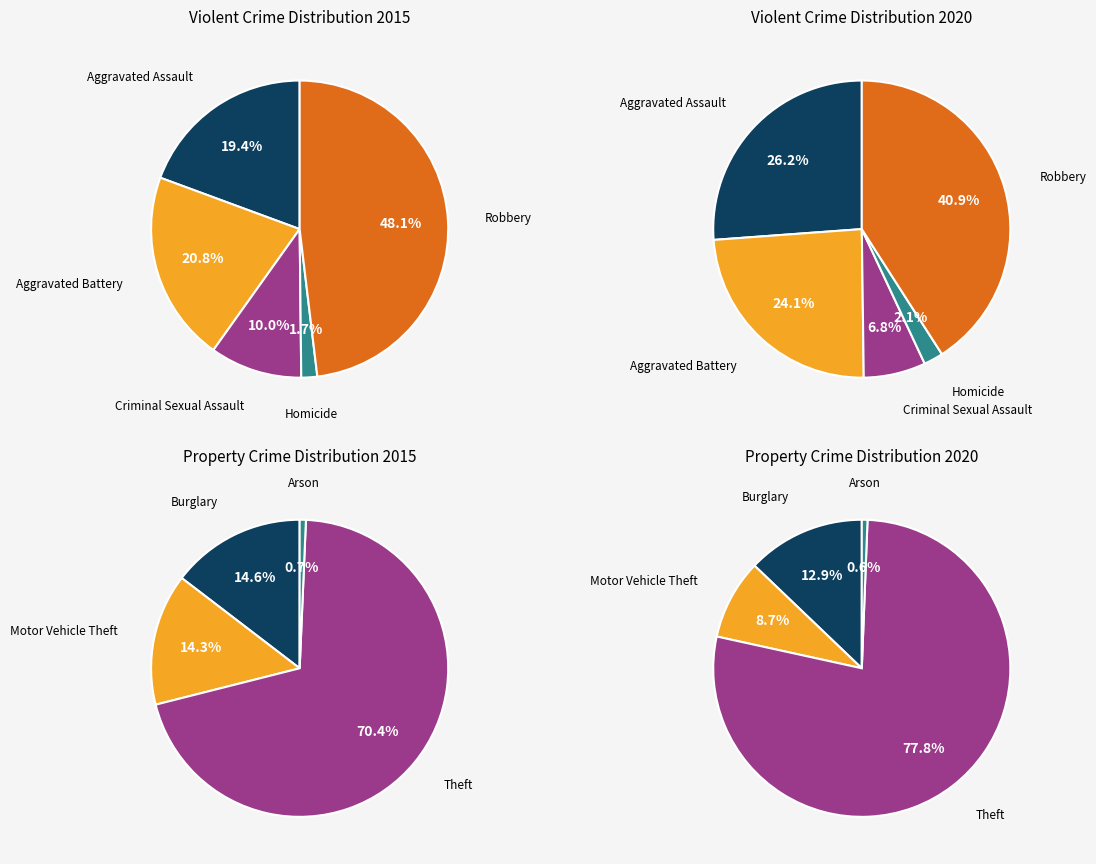

Do Theft and Arson together represent more than half of the pie?

Yes